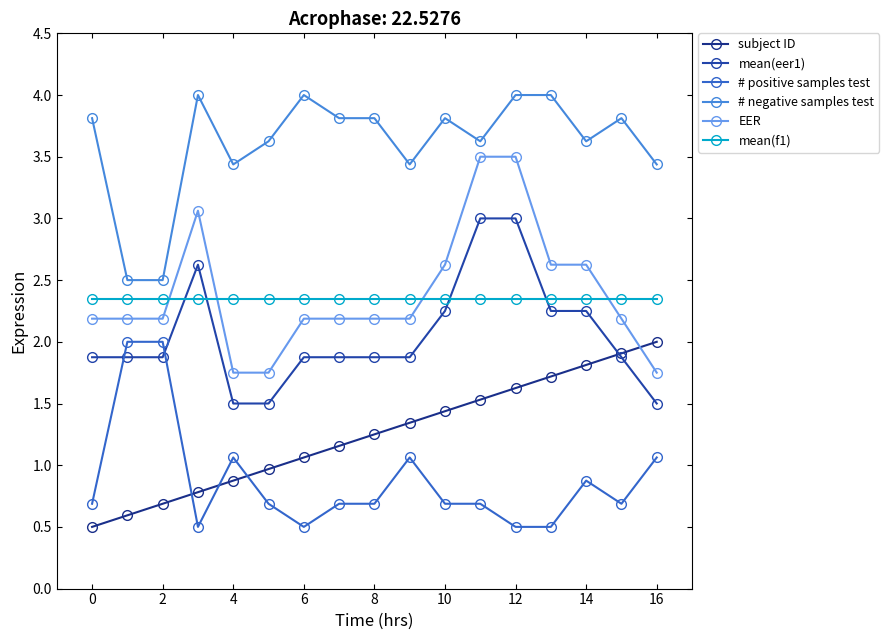

What is the difference between the maximum and second lowest values in the EER series?

1.8